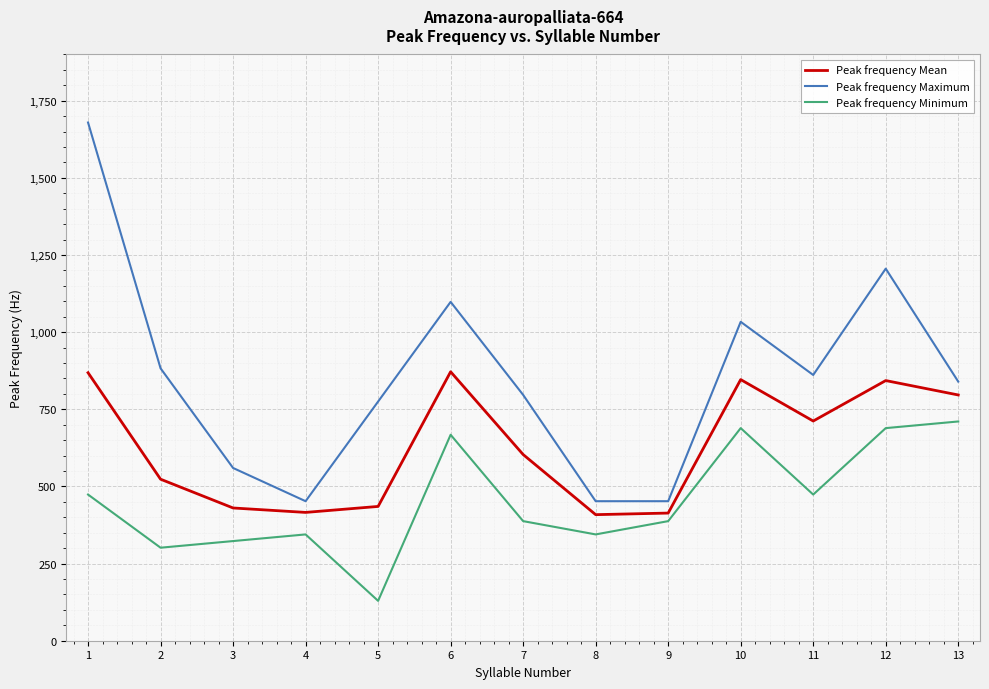

Is the value of Peak frequency Mean at 7 greater than the value of Peak frequency Maximum at 1?

No